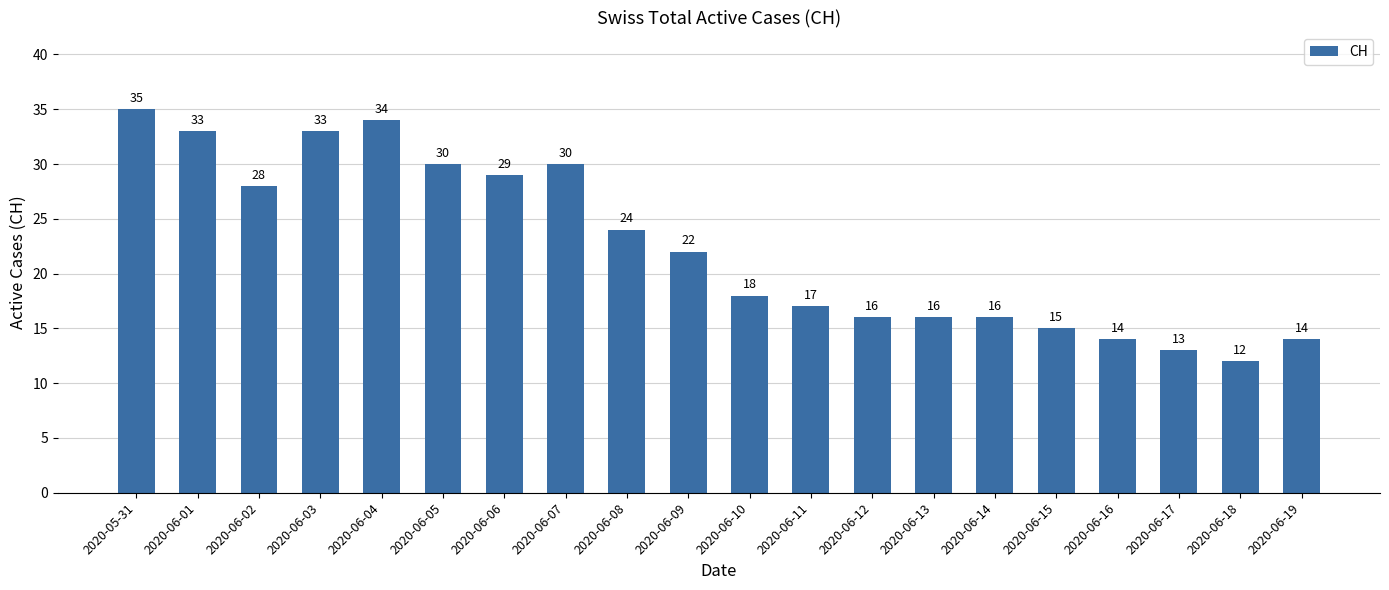

Reading right to left, transcribe all the data shown in this chart.

2020-06-19=14	2020-06-18=12	2020-06-17=13	2020-06-16=14	2020-06-15=15	2020-06-14=16	2020-06-13=16	2020-06-12=16	2020-06-11=17	2020-06-10=18	2020-06-09=22	2020-06-08=24	2020-06-07=30	2020-06-06=29	2020-06-05=30	2020-06-04=34	2020-06-03=33	2020-06-02=28	2020-06-01=33	2020-05-31=35